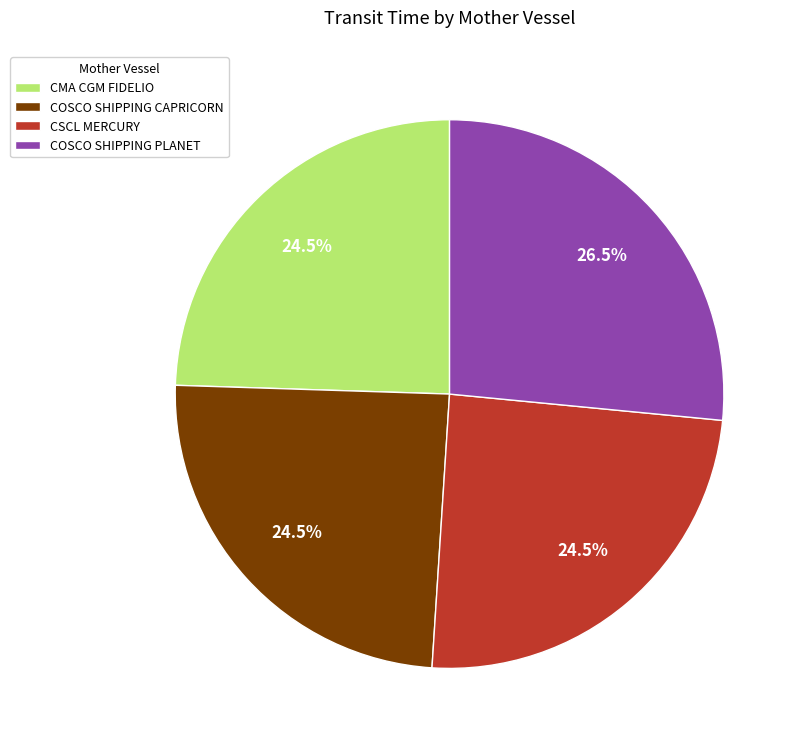

Do COSCO SHIPPING PLANET and COSCO SHIPPING CAPRICORN together represent more than half of the pie?

Yes